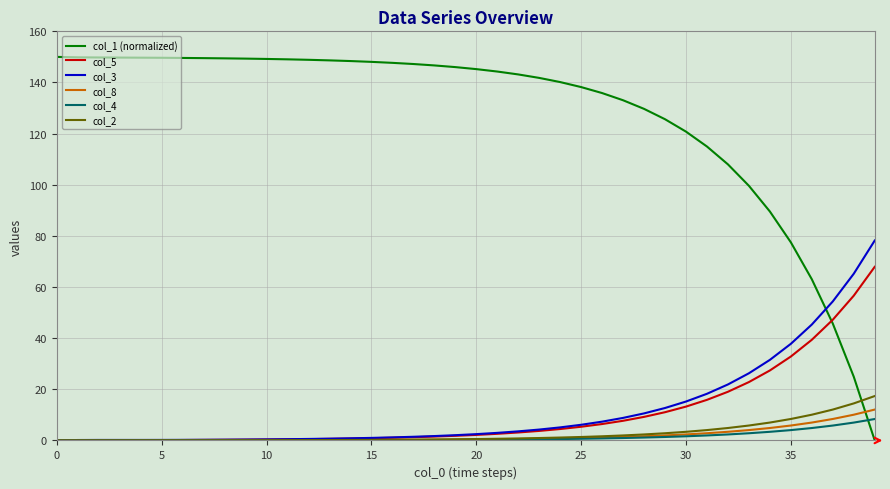

Which series has the widest spread of values?

col_1 (normalized)